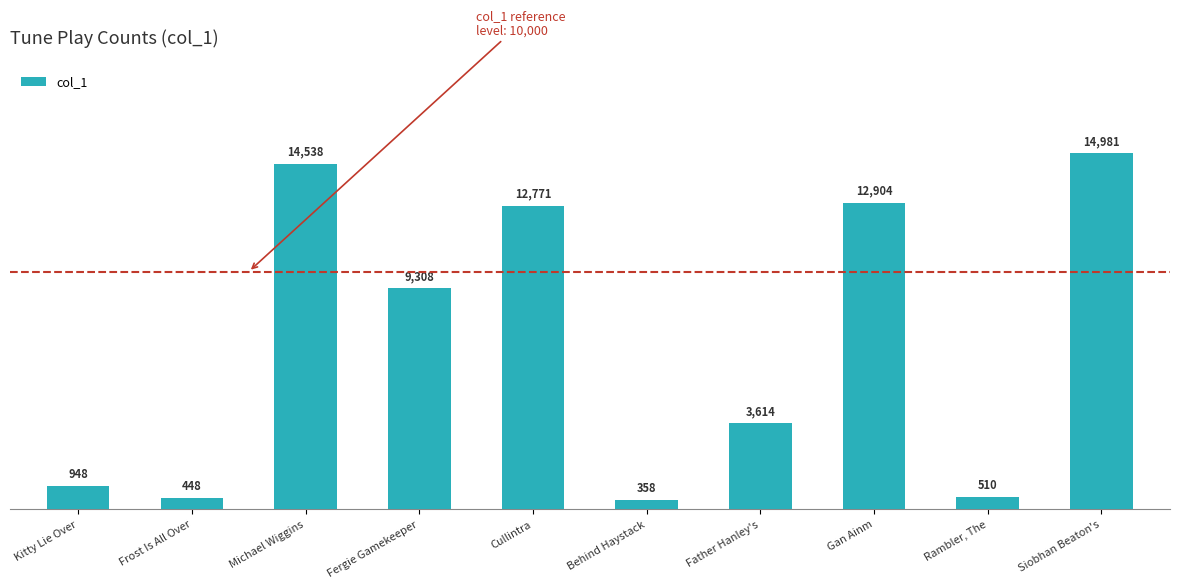

Approximately how many times larger is the value at Michael Wiggins compared to Behind Haystack?

40.6